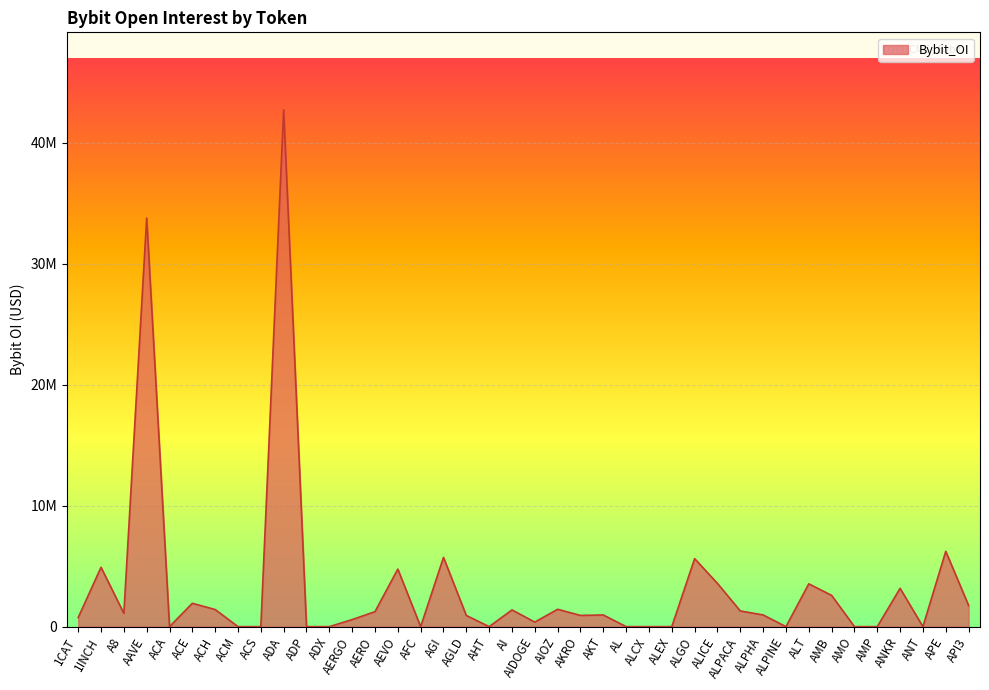

Which category has the highest value across all series?

ADA